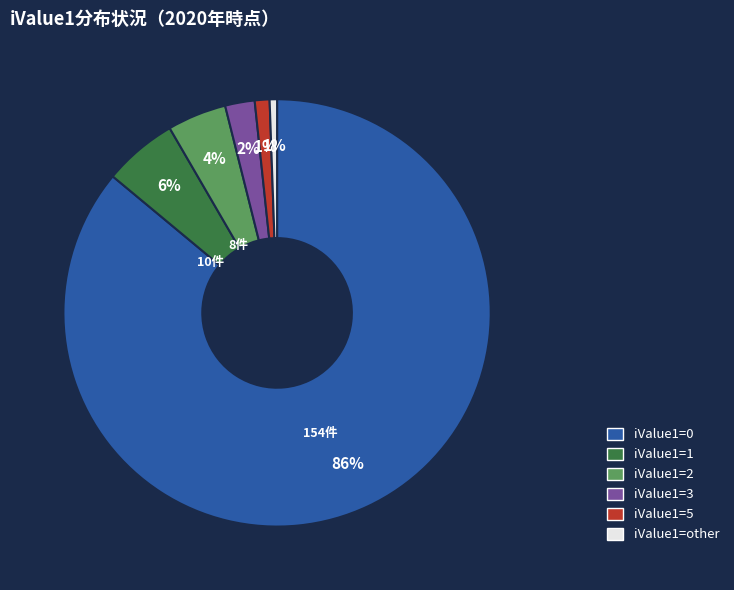

What is the ratio of the value at iValue1=2 to the value at iValue1=3?

2.0